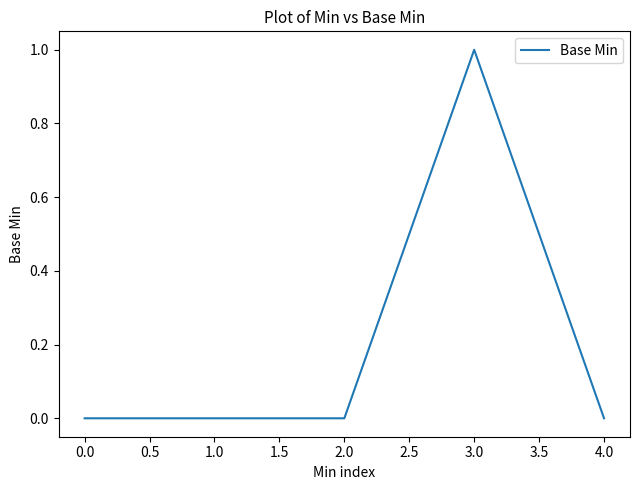

What is the difference between the maximum and minimum values?

1